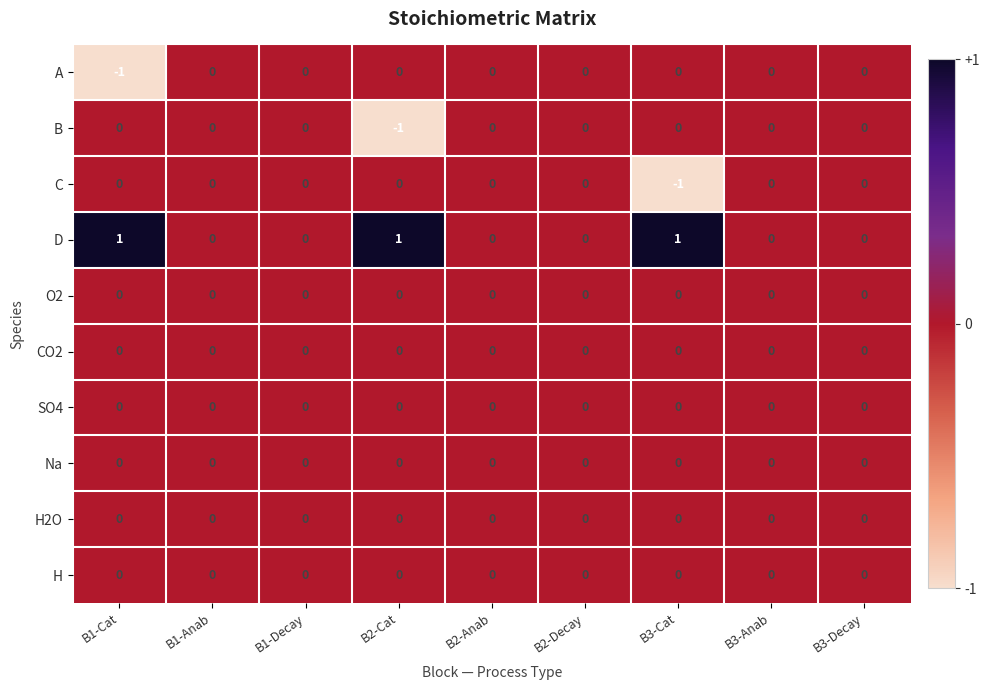

Is it true that SO4 equals 0 at B3-Cat?

True